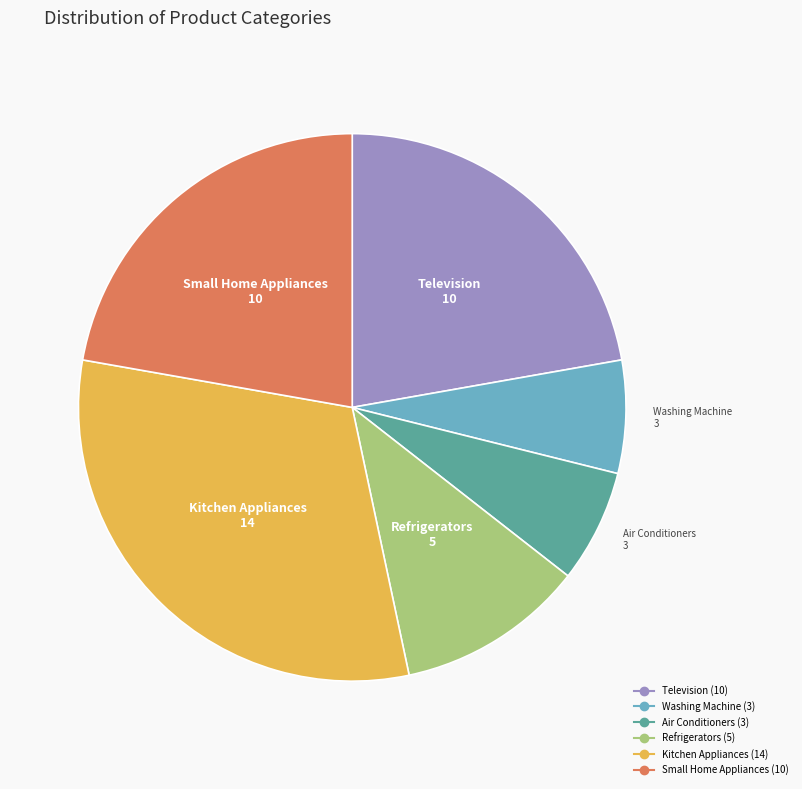

Count the number of slices in the pie.

6